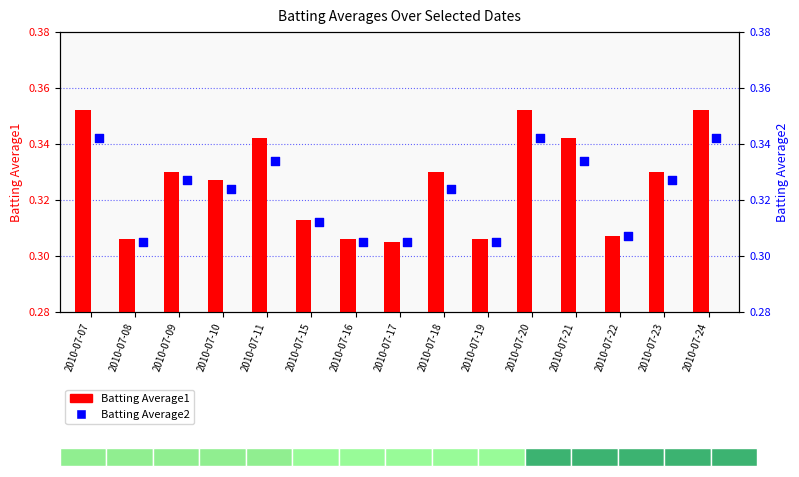

Which series has the largest total across all categories?

Batting Average1